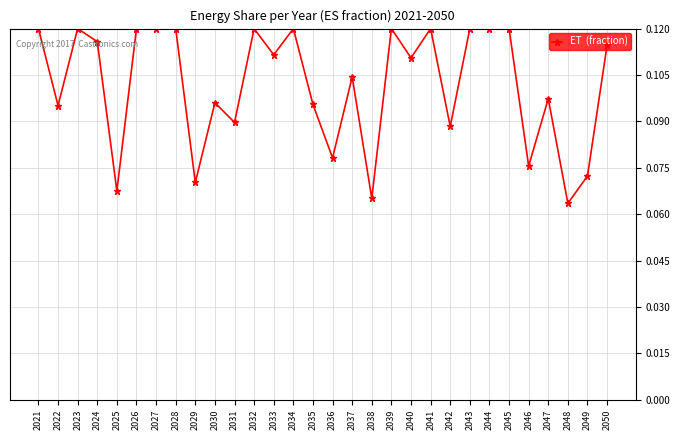

How many values are between 0 and 1?

30